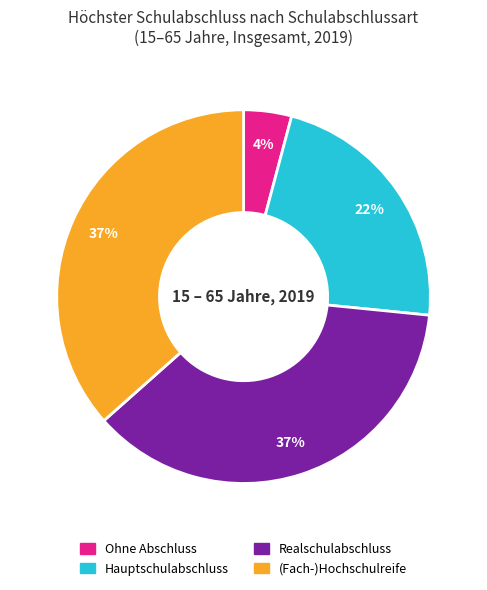

Combined, do Hauptschulabschluss and (Fach-)Hochschulreife account for over 50%?

Yes